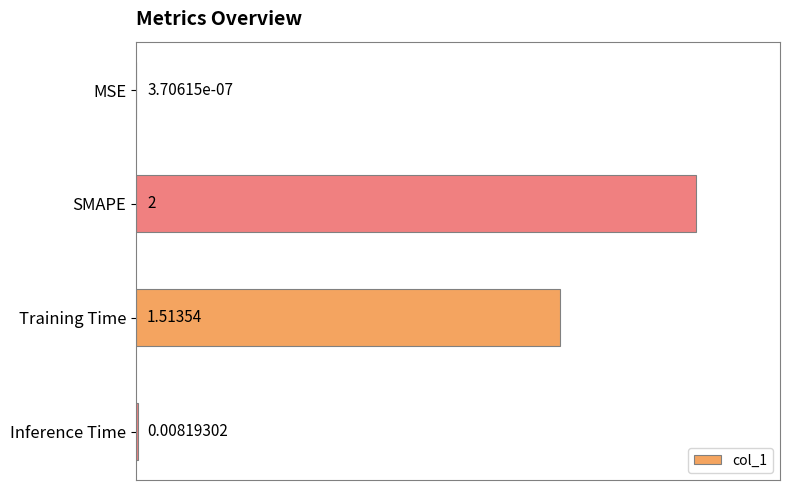

Where is the data nearest to the value 0?

MSE